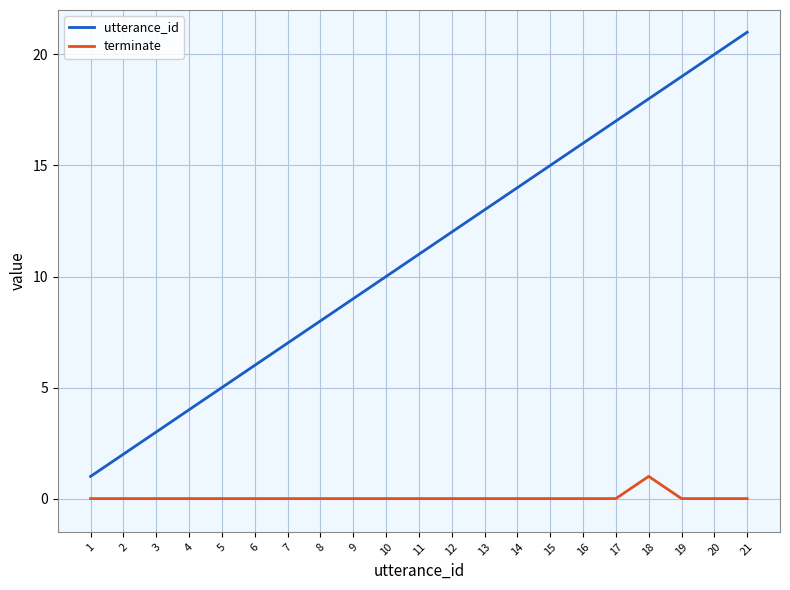

What is the highest value of the utterance_id series?

21